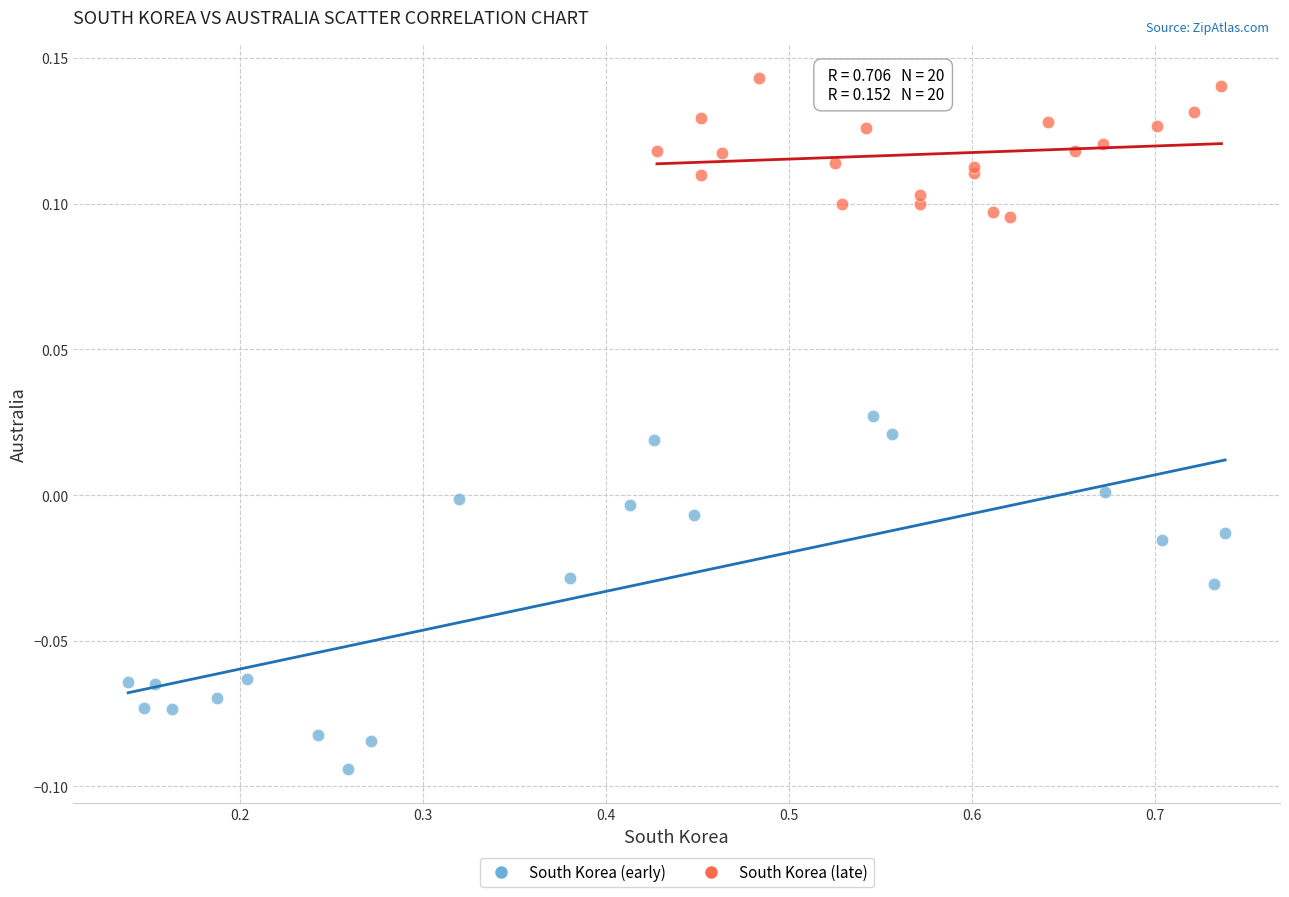

Which series reaches the maximum Y coordinate?

South Korea (late)